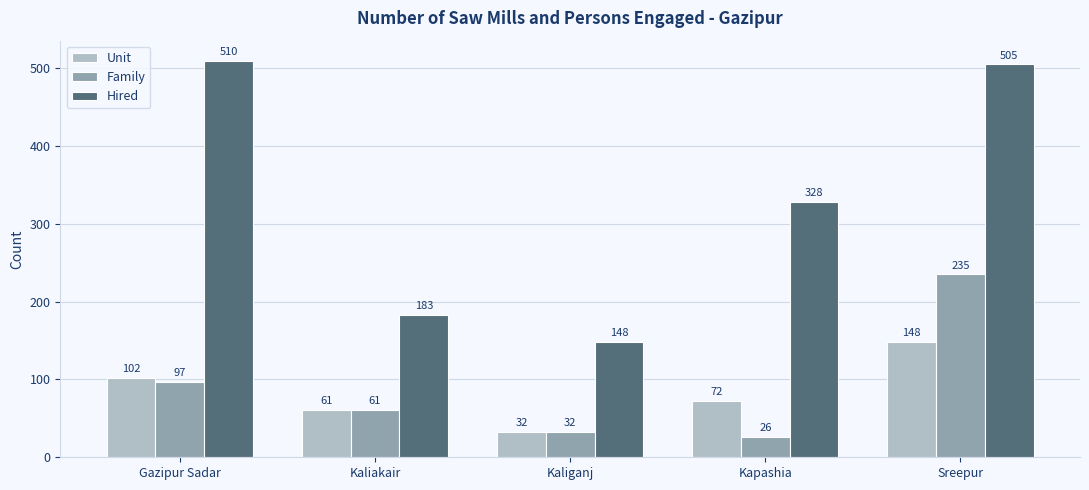

Reading left to right, list all the values displayed in this chart.

Unit: 102	61	32	72	148
Family: 97	61	32	26	235
Hired: 510	183	148	328	505